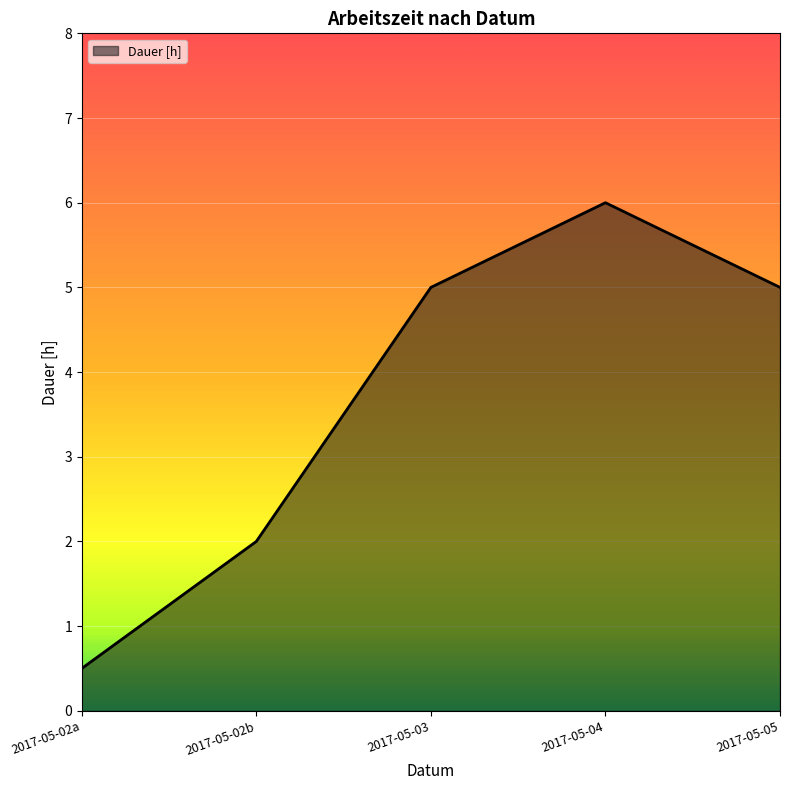

Is it true that the value at 2017-05-03 is 5.0?

True